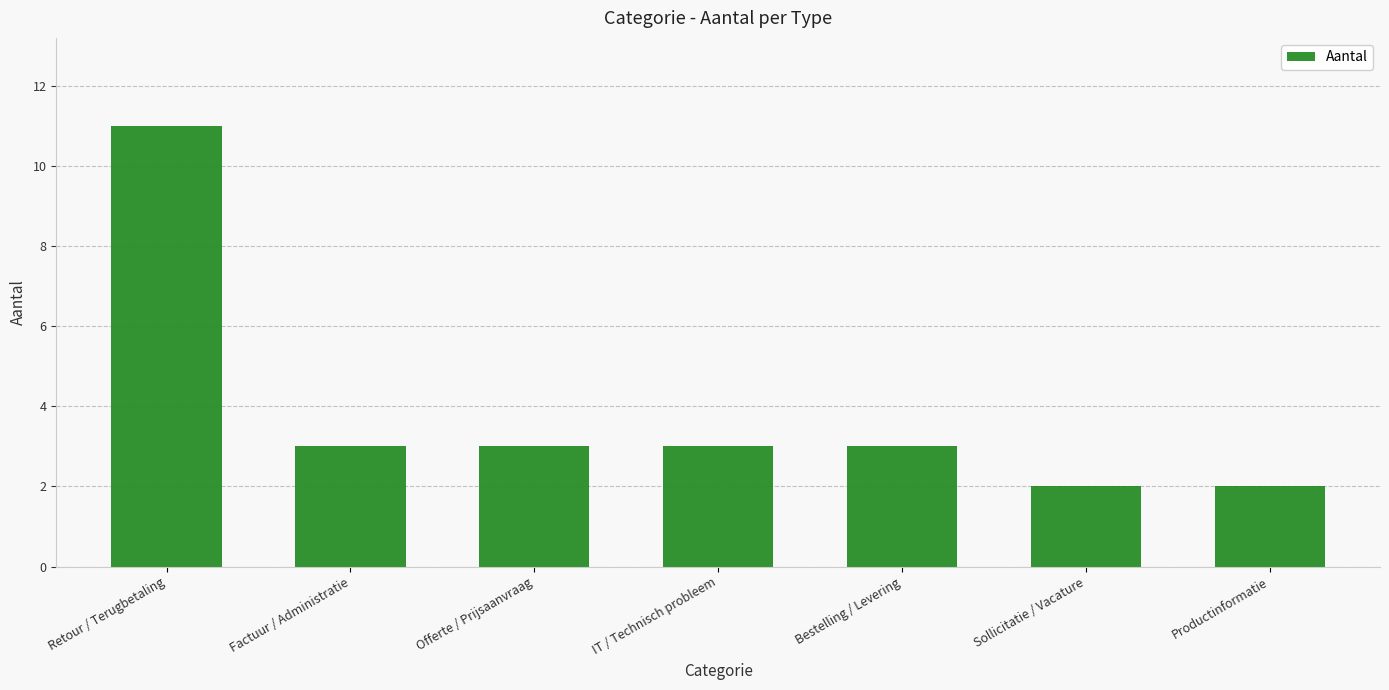

Count the values in the range 2 to 3.

6